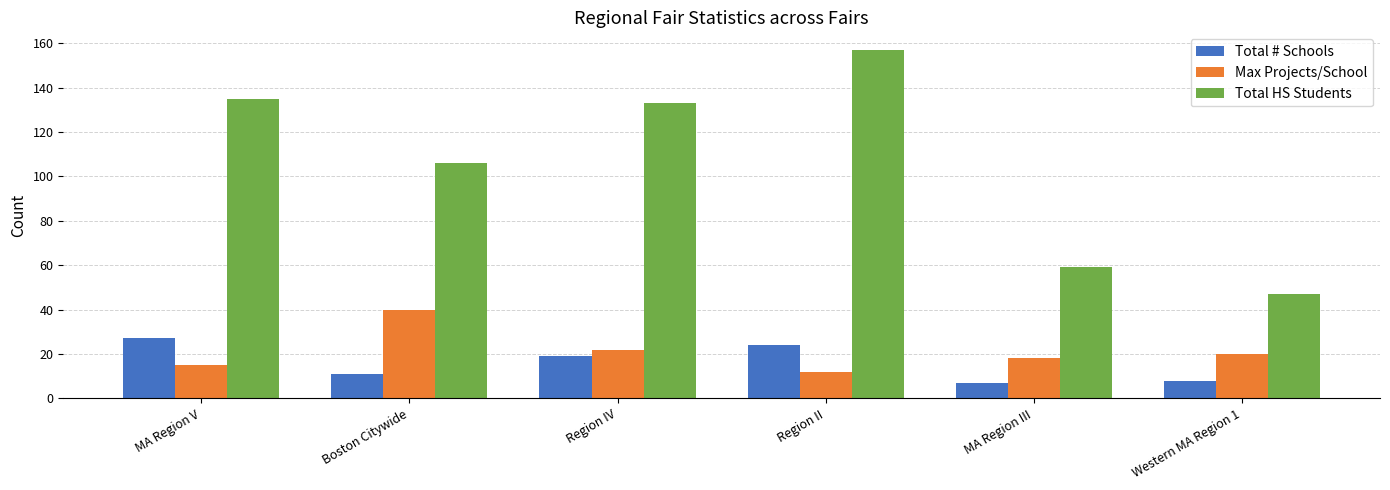

At Boston Citywide, list the series in order from largest to smallest.

Total HS Students, Max Projects/School, Total # Schools